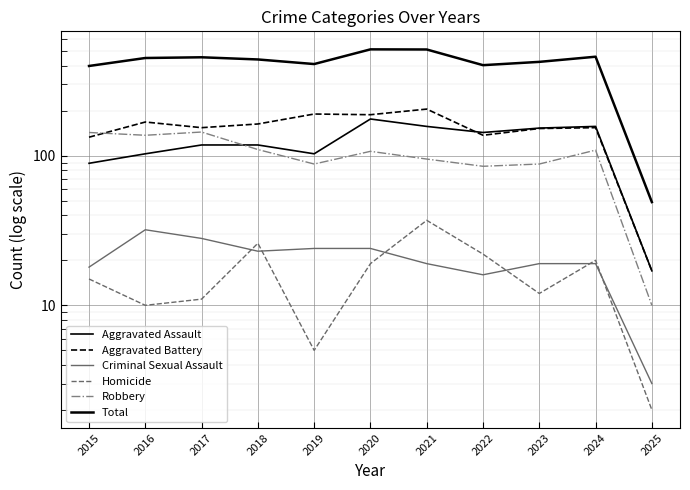

True or false: Criminal Sexual Assault has a value of 9 at 2023.

False